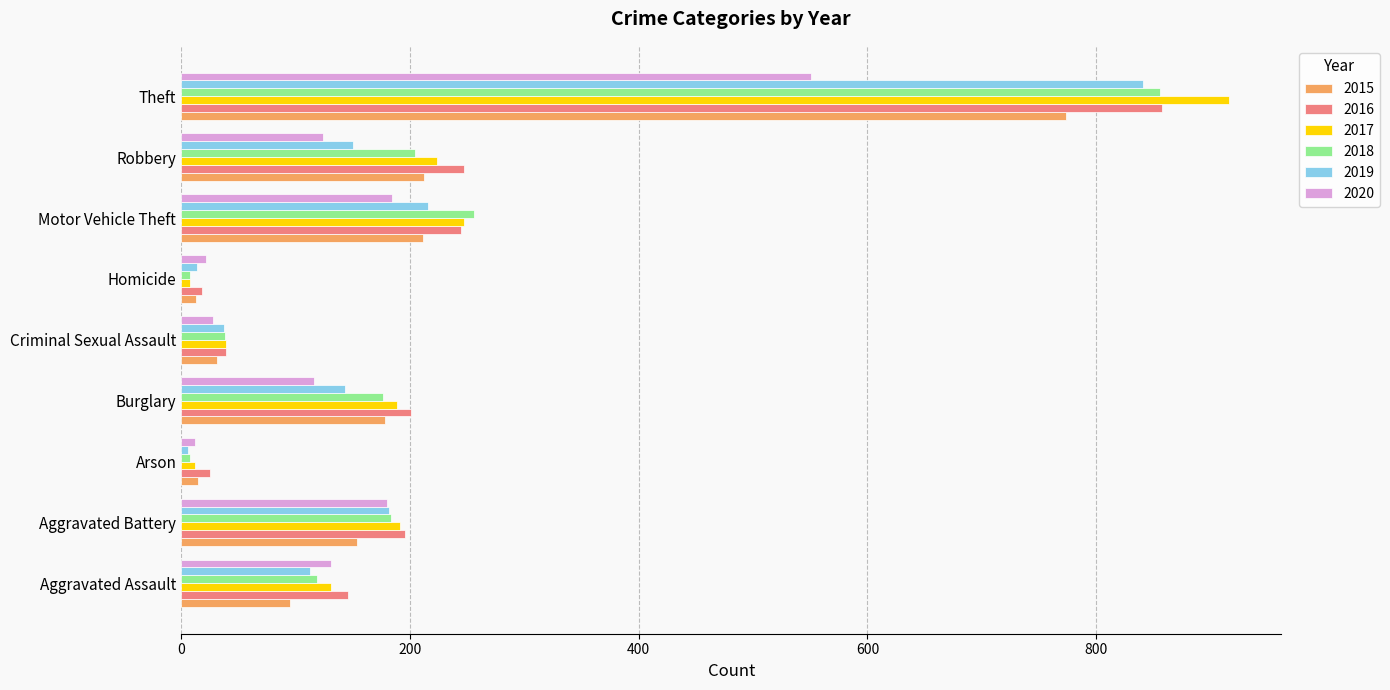

Which category has the highest value across all series?

Theft